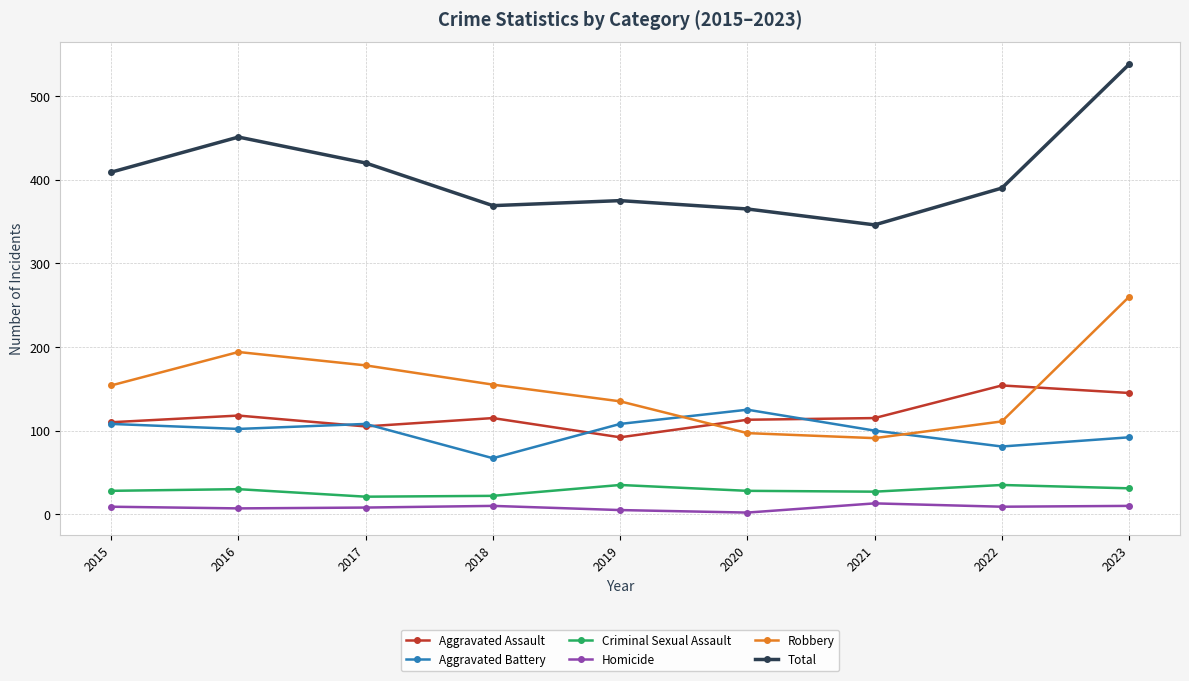

In Homicide, how many points are higher than both neighbors (excluding endpoints)?

2